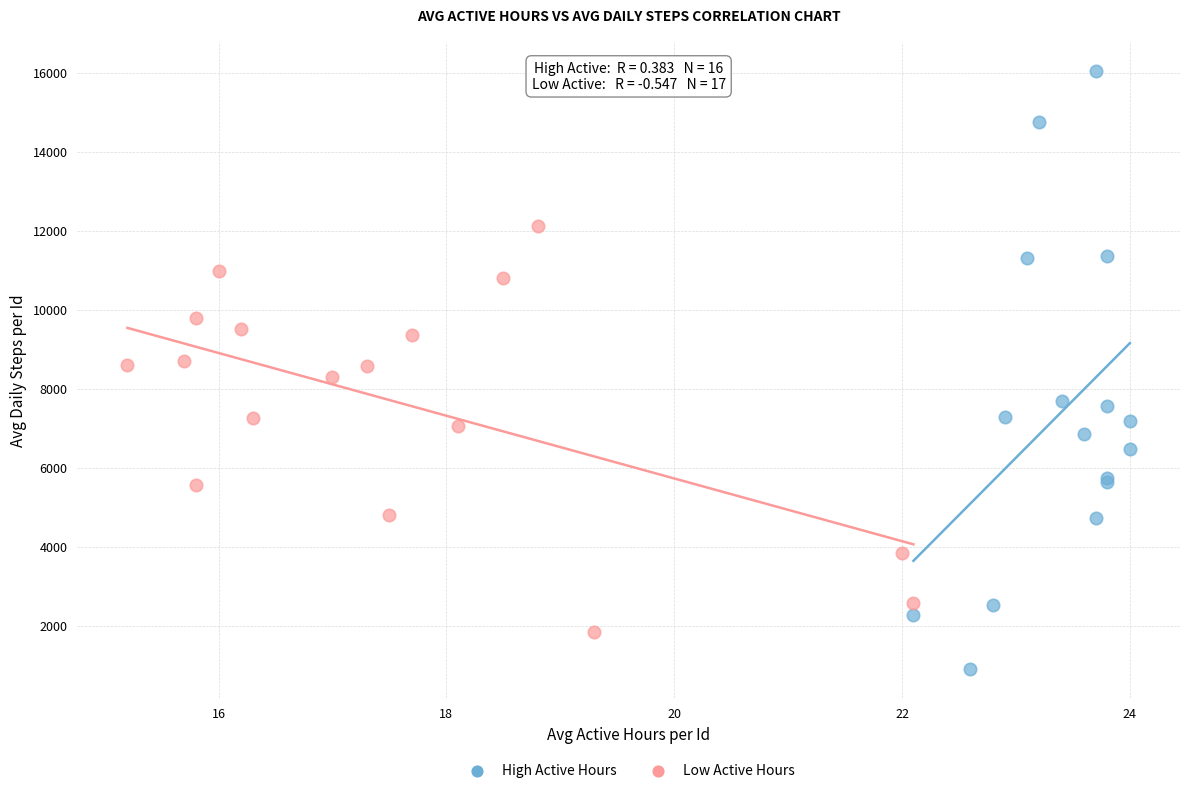

Which series contains the lowest Y value?

High Active Hours